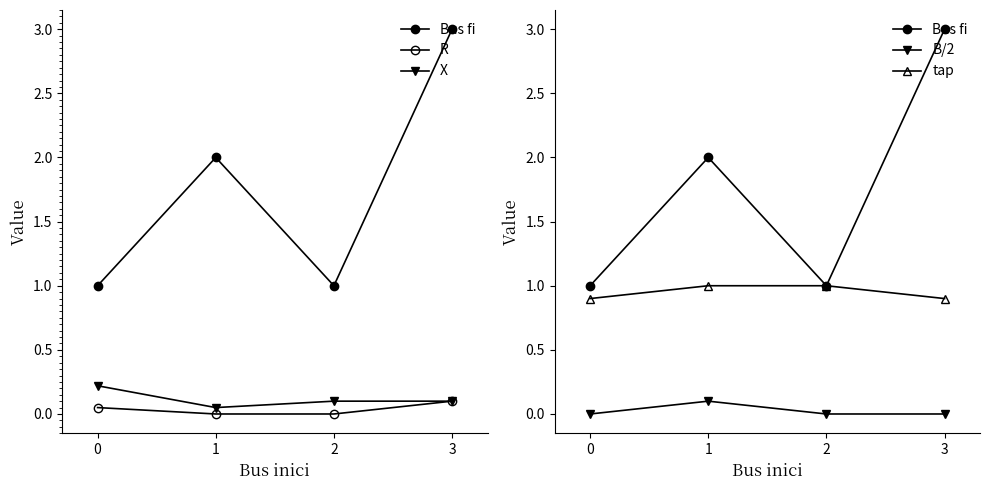

Reading right to left, what are all the values shown in this chart?

Bus fi: 3=3.0	2=1.0	1=2.0	0=1.0
R: 3=0.1	2=0.0	1=0.0	0=0.1
X: 3=0.1	2=0.1	1=0.1	0=0.2
B/2: 3=0.0	2=0.0	1=0.1	0=0.0
tap: 3=0.9	2=1.0	1=1.0	0=0.9